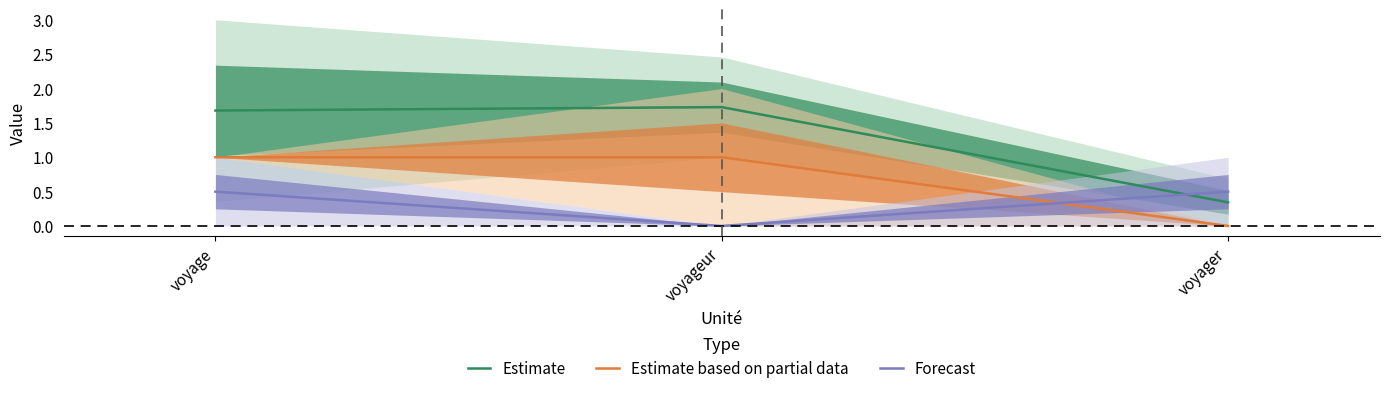

Which series has the largest total across all categories?

Estimate